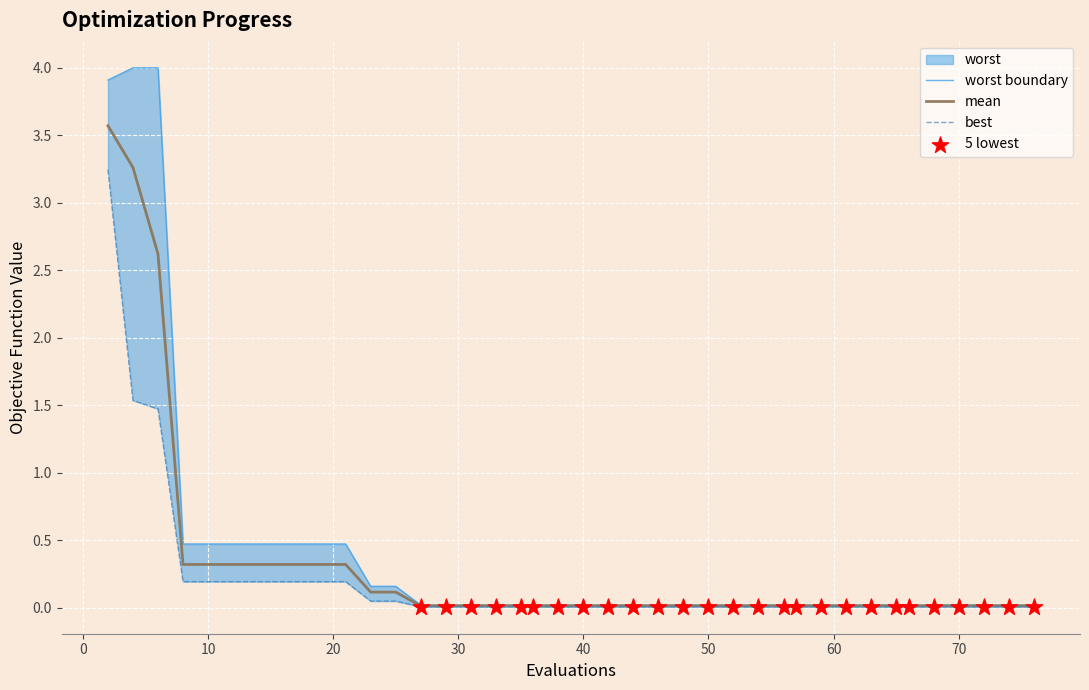

Is the value of mean at 68 greater than the value of best at 2?

No